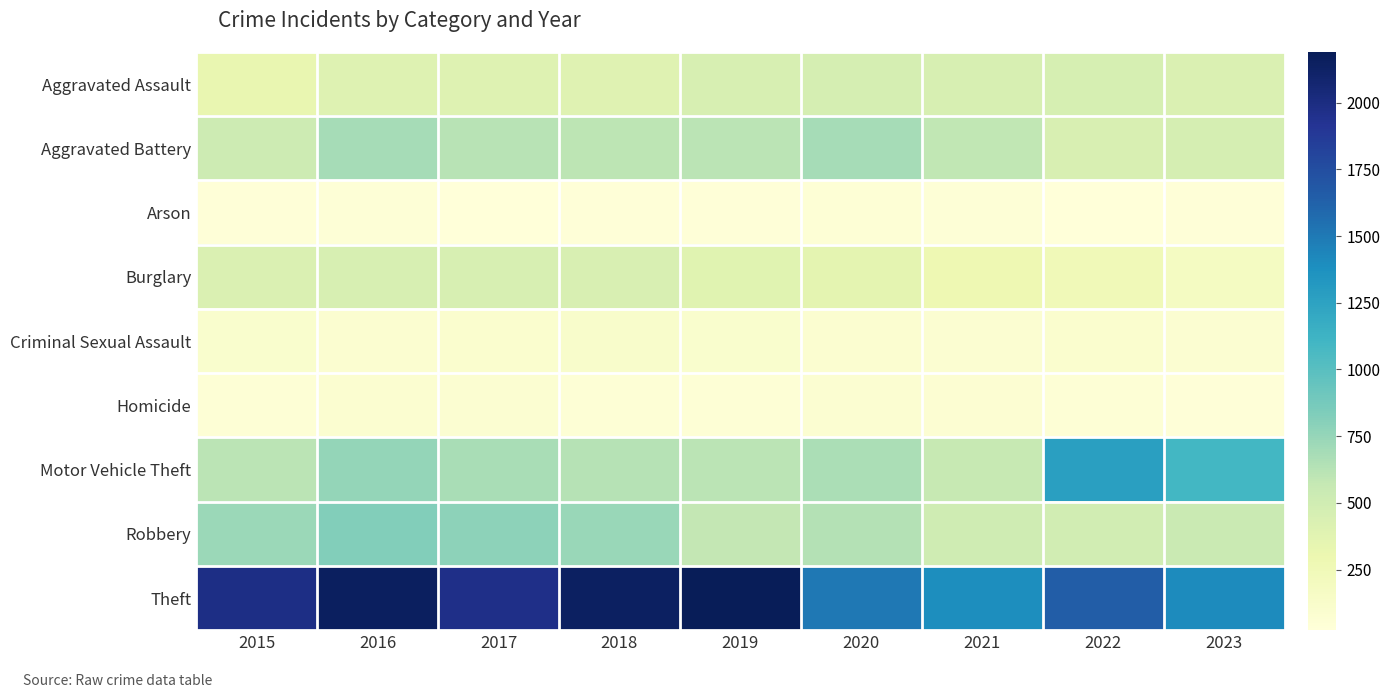

Reading left to right, what are all the values shown in this chart?

Aggravated Assault: 2015=323	2016=402	2017=396	2018=392	2019=452	2020=466	2021=452	2022=457	2023=423
Aggravated Battery: 2015=515	2016=691	2017=623	2018=600	2019=608	2020=686	2021=587	2022=445	2023=465
Arson: 2015=35	2016=40	2017=23	2018=37	2019=32	2020=55	2021=43	2022=30	2023=32
Burglary: 2015=421	2016=451	2017=453	2018=443	2019=383	2020=357	2021=280	2022=251	2023=176
Criminal Sexual Assault: 2015=105	2016=87	2017=91	2018=123	2019=102	2020=89	2021=81	2022=93	2023=82
Homicide: 2015=50	2016=87	2017=82	2018=56	2019=53	2020=81	2021=69	2022=49	2023=39
Motor Vehicle Theft: 2015=614	2016=756	2017=680	2018=631	2019=611	2020=673	2021=560	2022=1269	2023=1090
Robbery: 2015=726	2016=819	2017=780	2018=741	2019=577	2020=637	2021=506	2022=497	2023=542
Theft: 2015=1981	2016=2148	2017=1968	2018=2140	2019=2190	2020=1512	2021=1392	2022=1652	2023=1411